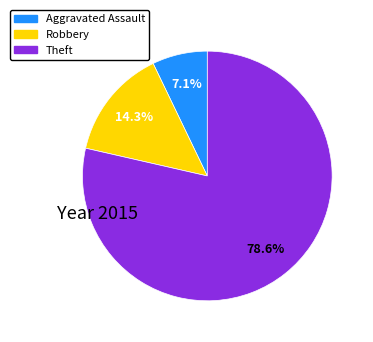

Does any single category account for the majority?

Yes